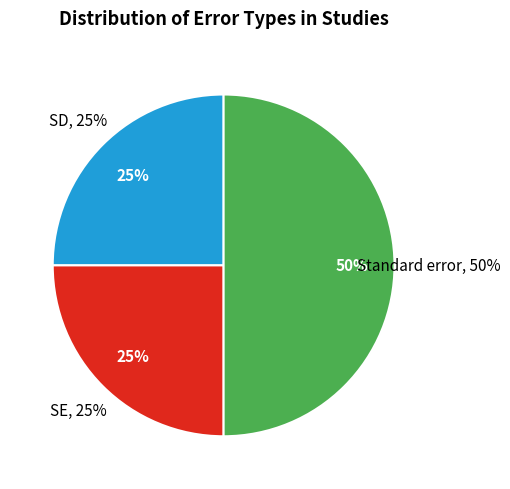

True or false: Standard error accounts for 18% of the total.

False